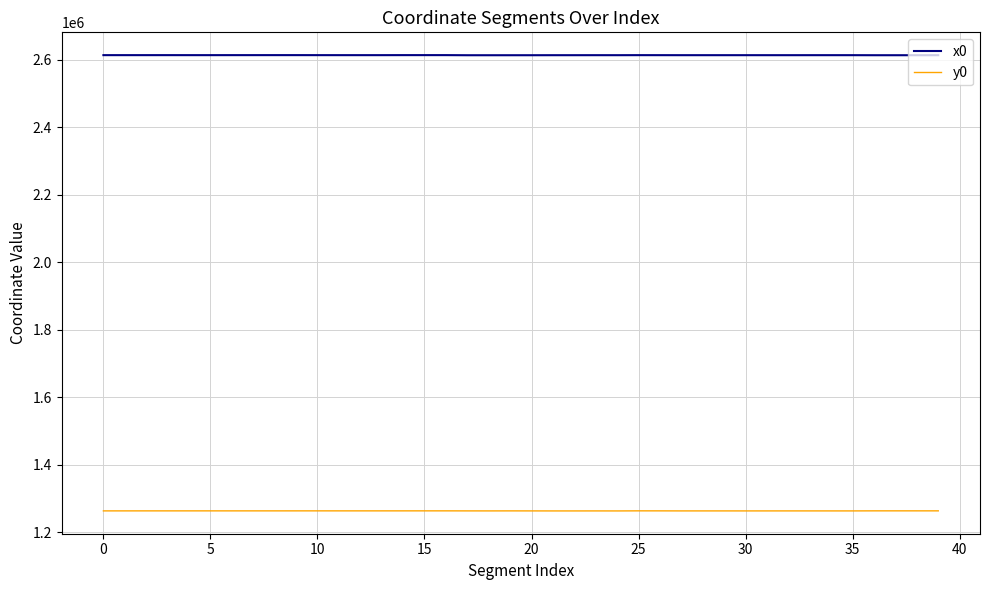

True or false: y0 and x0 cross at least once.

False